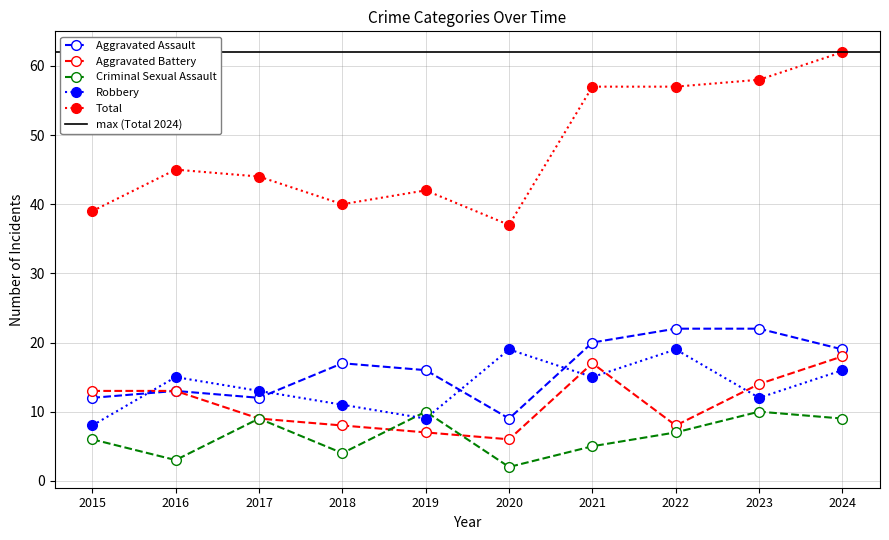

At how many categories does at least one series exceed 55?

4